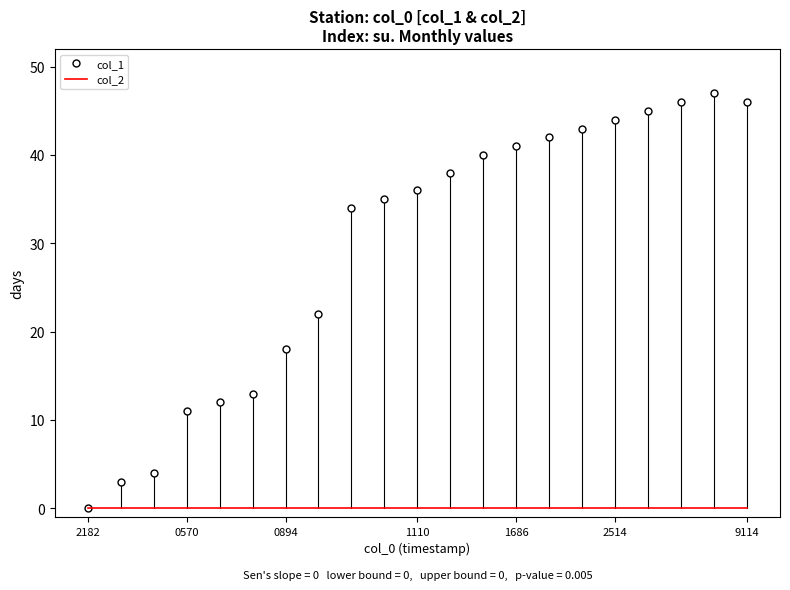

Which series has the widest spread of values?

col_1